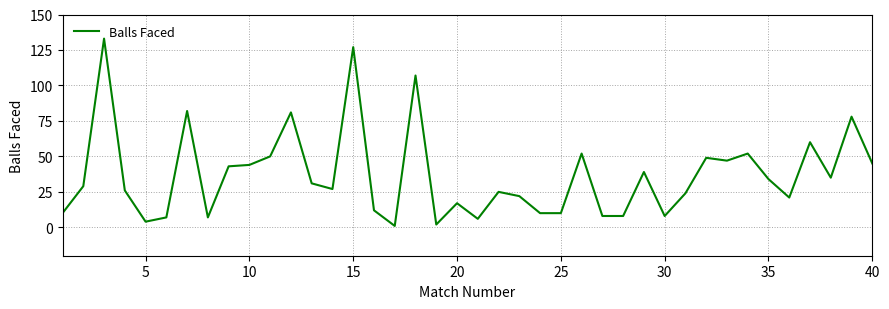

What is the maximum value shown in the chart?

133